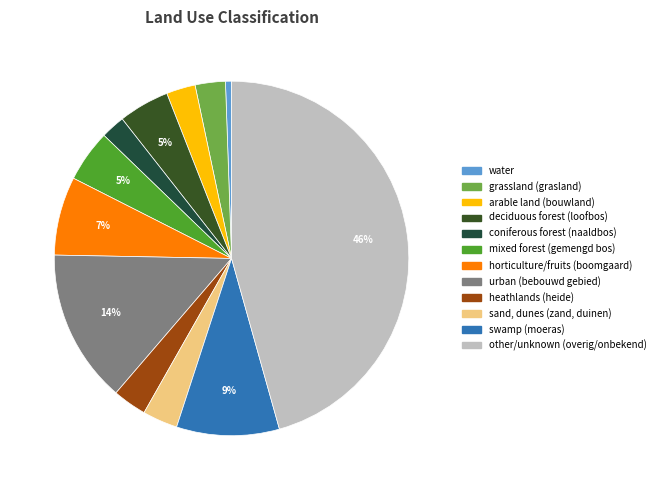

True or false: urban (bebouwd gebied) accounts for 24% of the total.

False